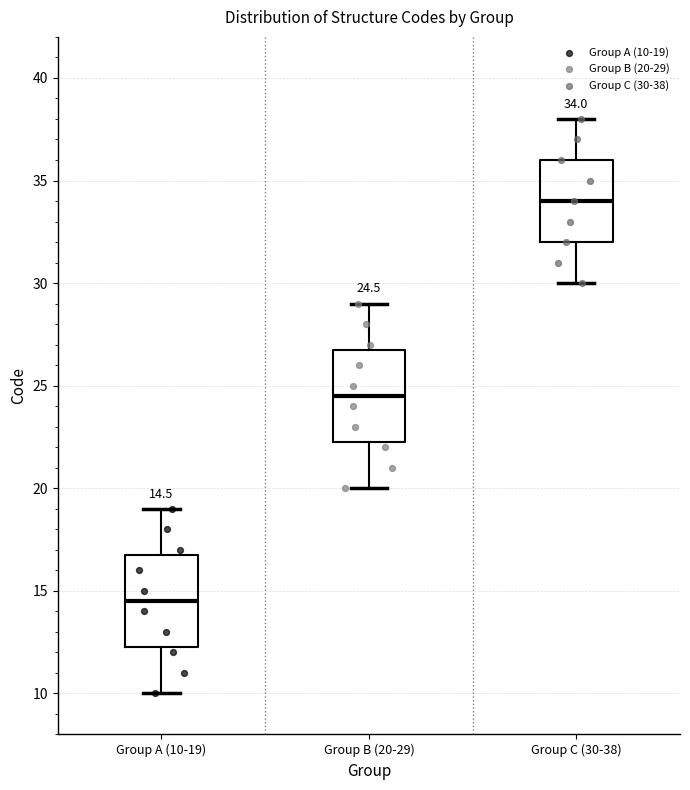

Which box has the highest median line?

Group C (30-38)